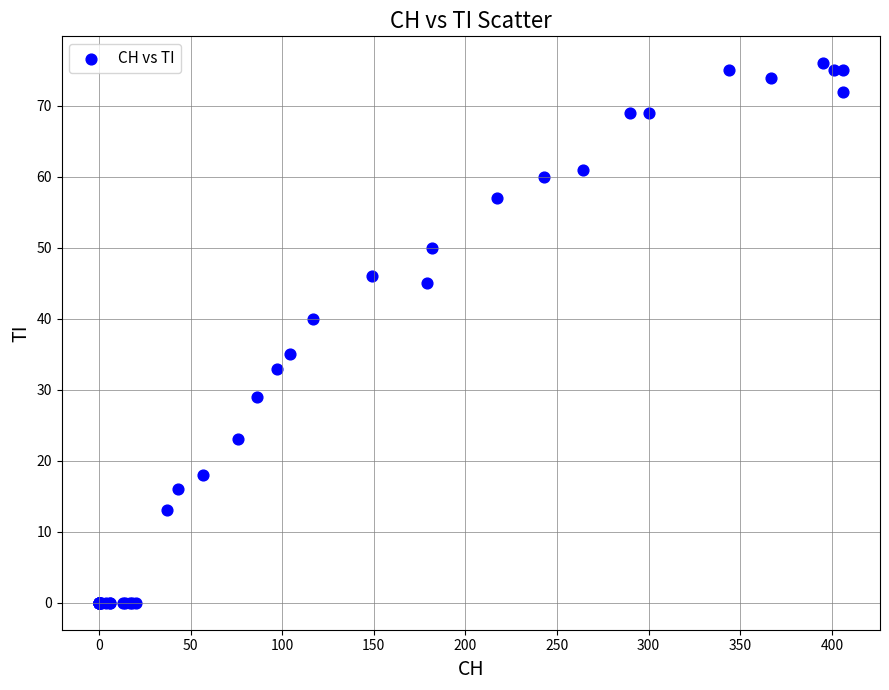

What Y value in the scatter plot is closest to 38?

40